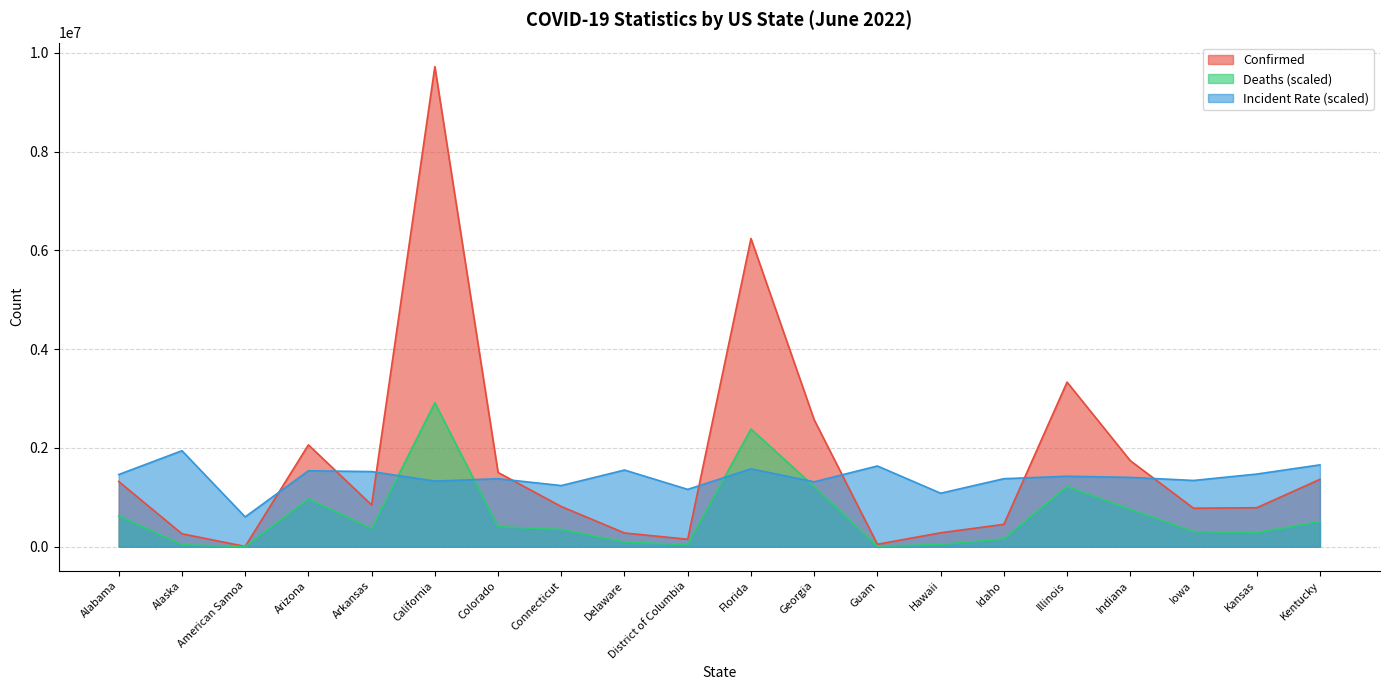

What is the lowest value of the Deaths series?

988.8